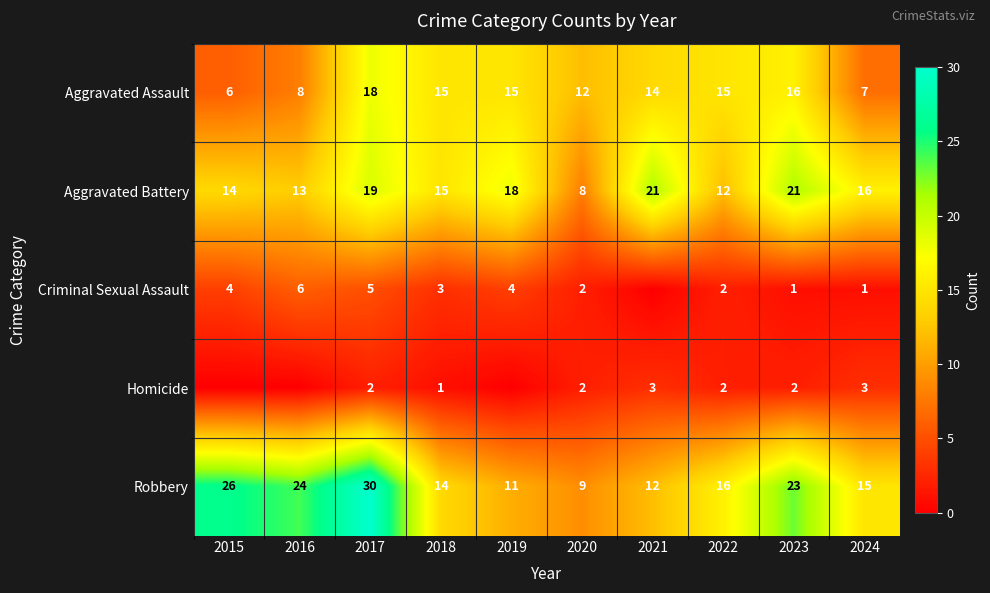

What is the difference between the maximum and minimum values in the Aggravated Battery series?

13